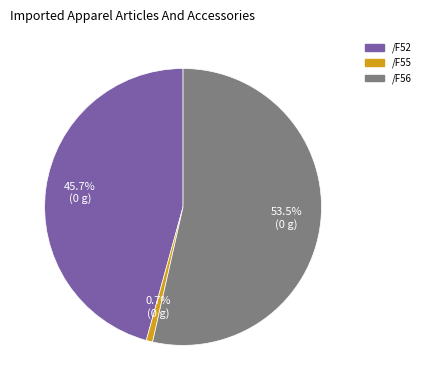

To the nearest percent, what is the difference between the /F56 and /F55 slice percentages?

53%